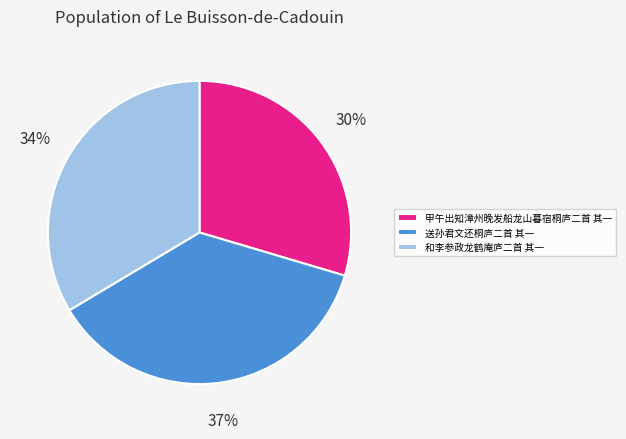

To the nearest percent, what is the average slice percentage?

33%